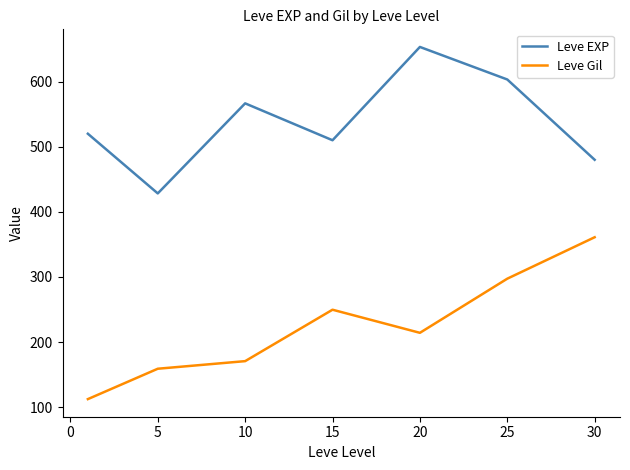

True or false: Leve Gil has more than 0 points higher than both neighbors.

True